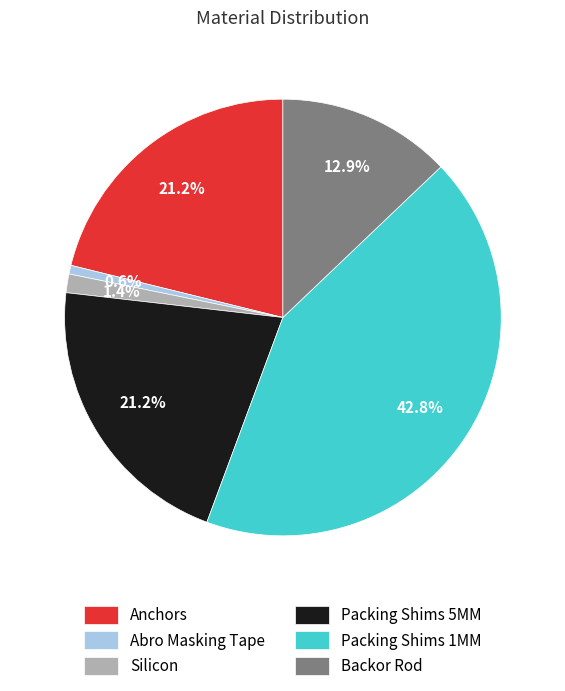

How many segments does this pie chart have?

6